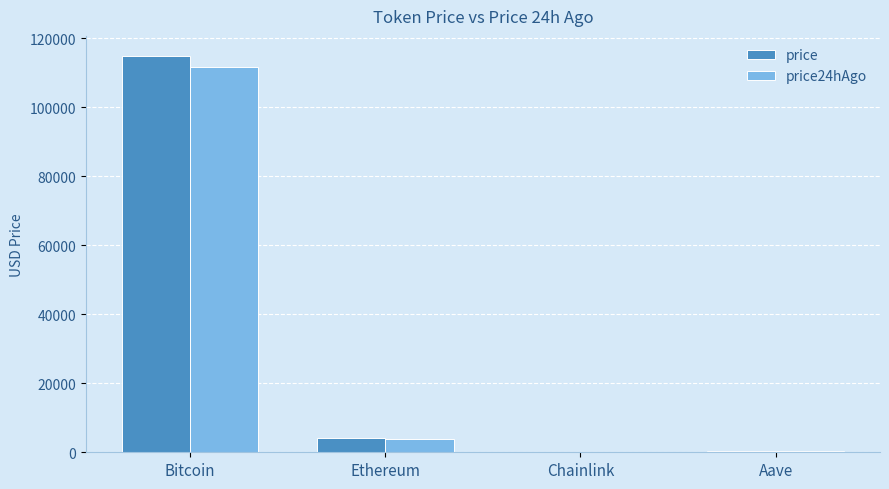

Is it true that price24hAgo equals 3823.2 at Ethereum?

True